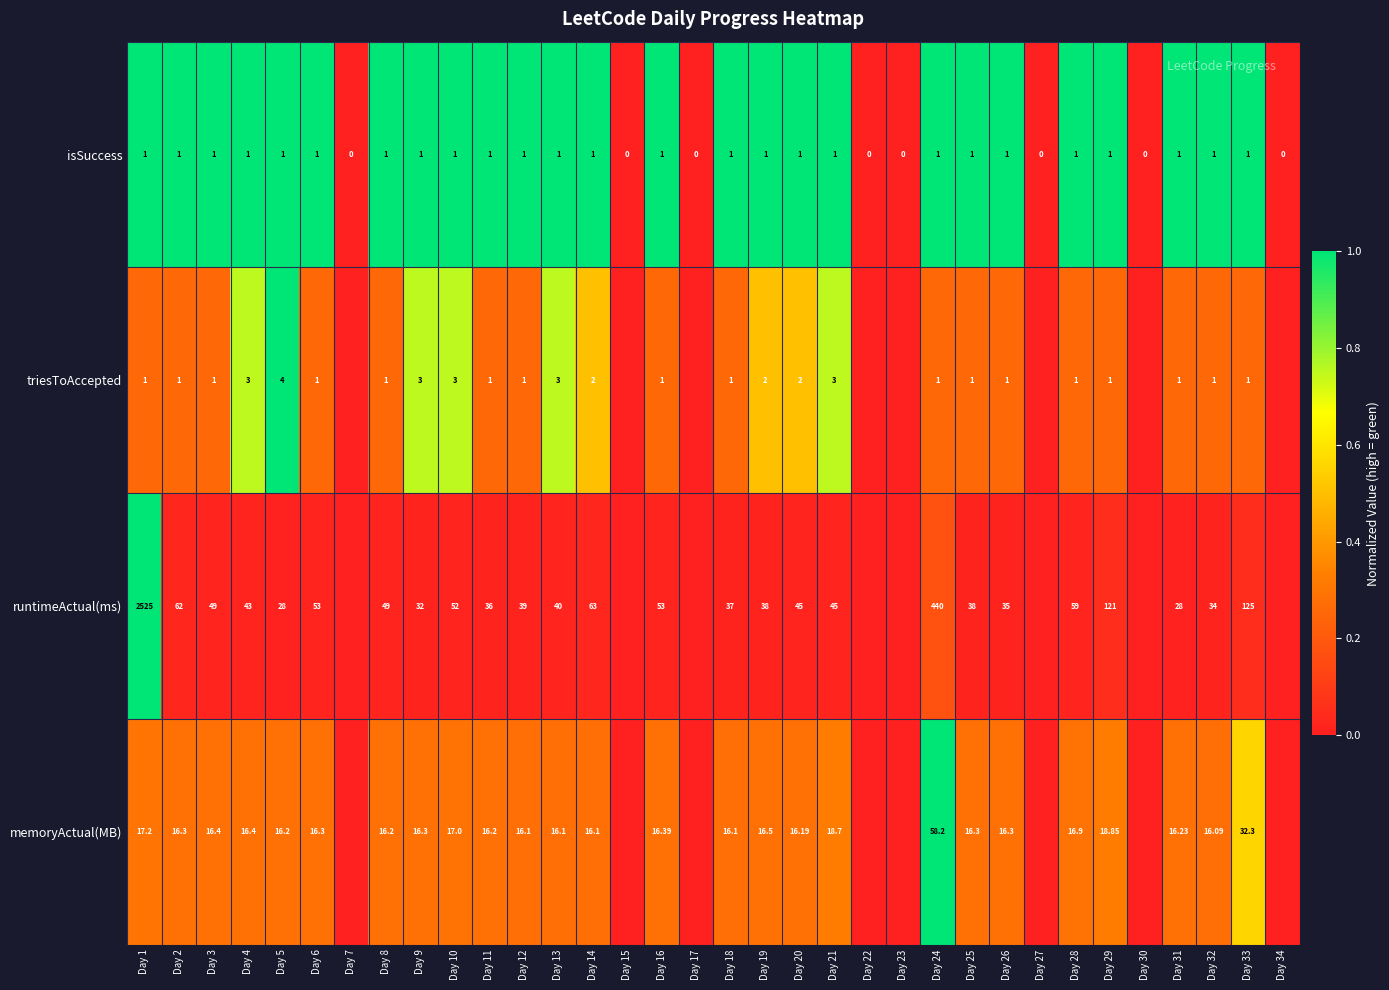

Which series changed the most between Day 11 and Day 33?

runtimeActual(ms)